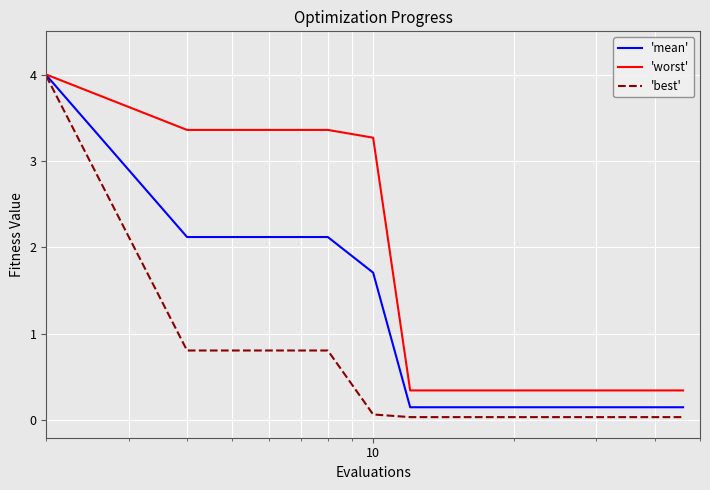

What is the maximum value shown in the chart?

4.0